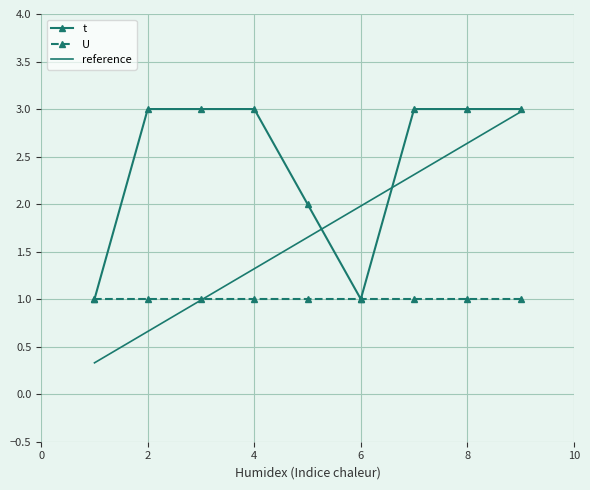

What is the minimum value shown in the chart?

0.3